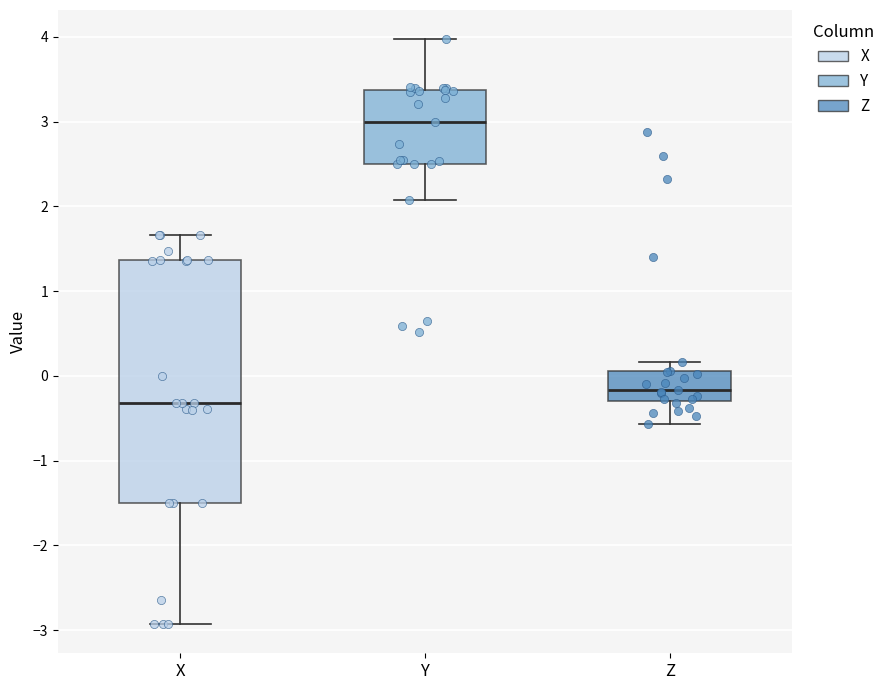

Which box is the tallest, from its lower edge to its upper edge?

X